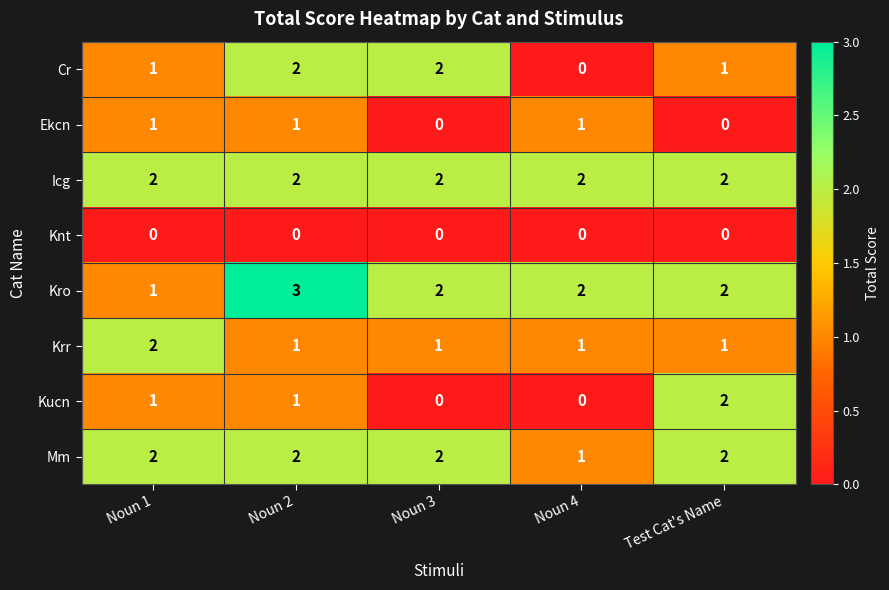

At how many categories does at least one series exceed 1?

5